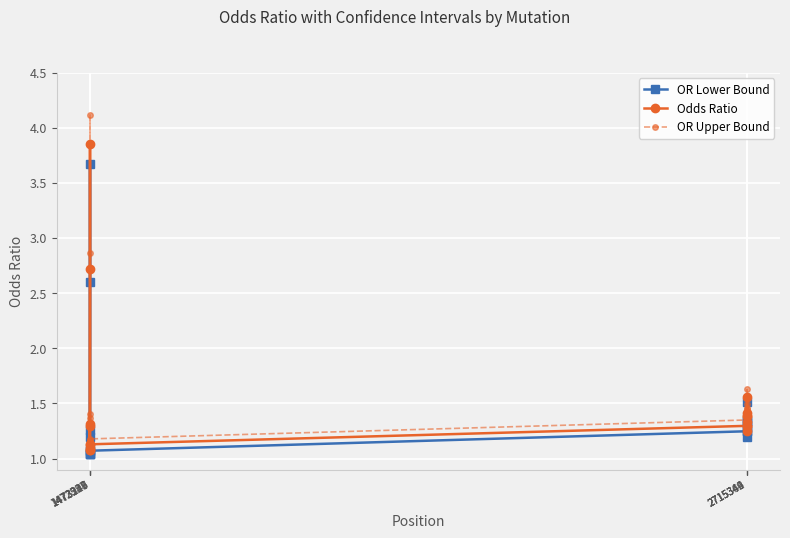

True or false: OR Upper Bound and Odds Ratio intersect in this chart.

False